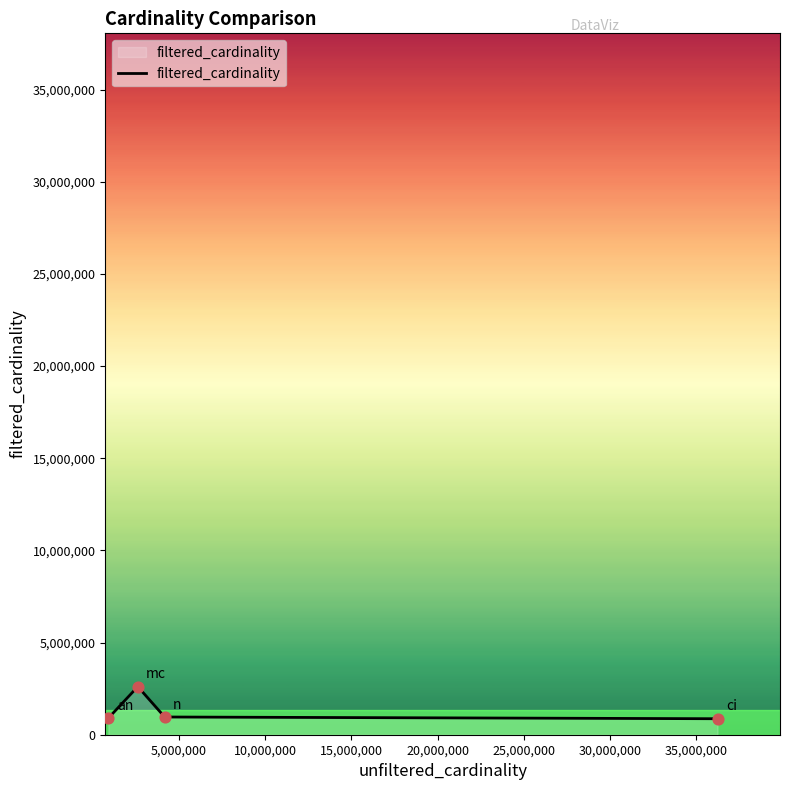

What is the maximum value shown in the chart?

2609129